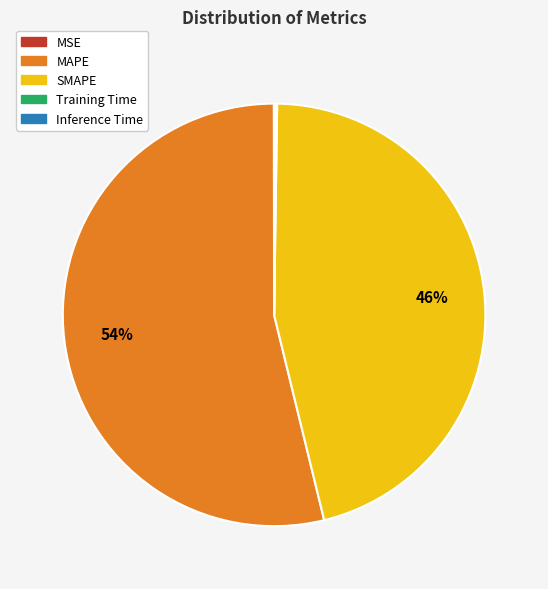

Is the sum of MAPE and SMAPE greater than half?

Yes